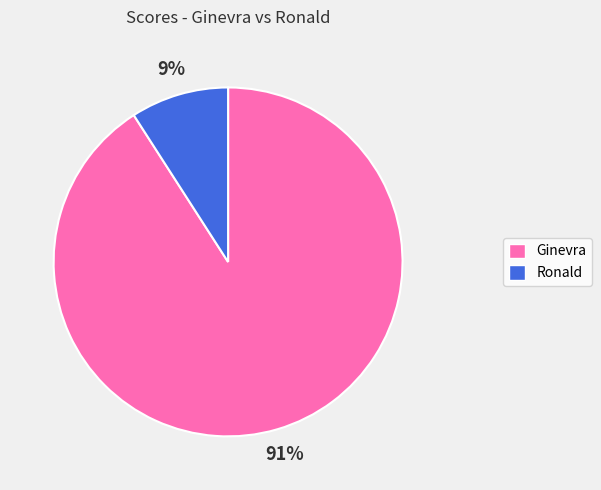

What is the majority slice?

Ginevra